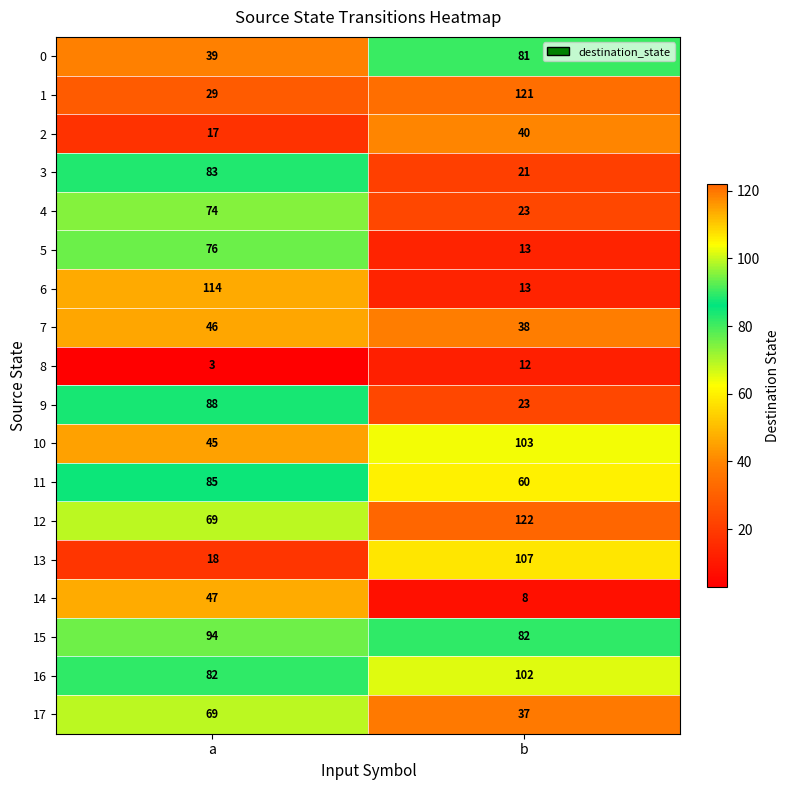

What is the sum of all 16 values?

184